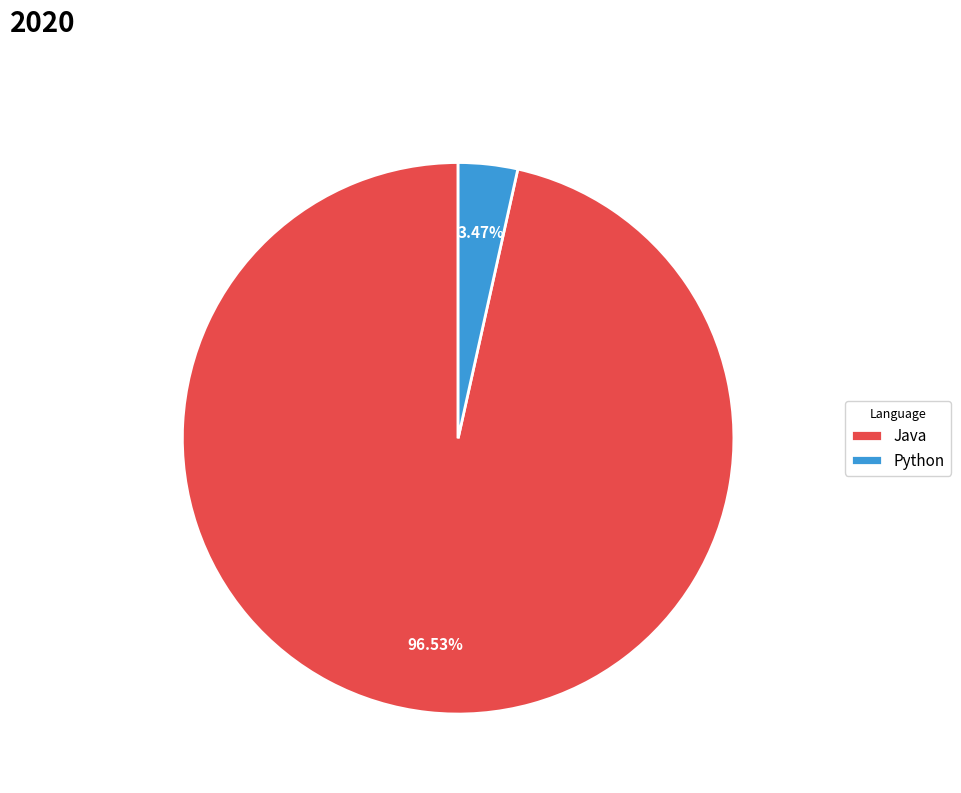

What portion of the pie excludes Java?

3.5%